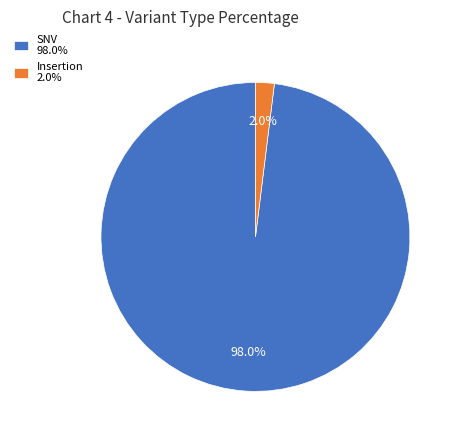

Count the number of slices in the pie.

2